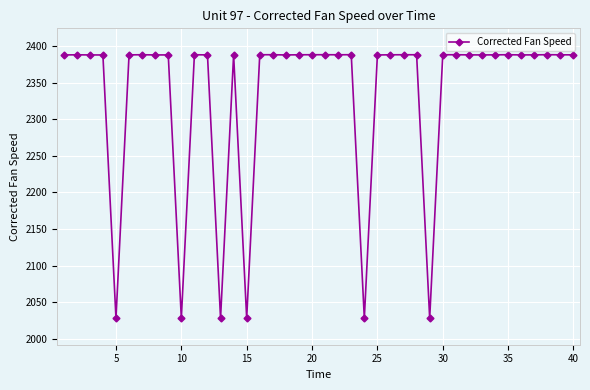

What is the greatest value displayed?

2388.2